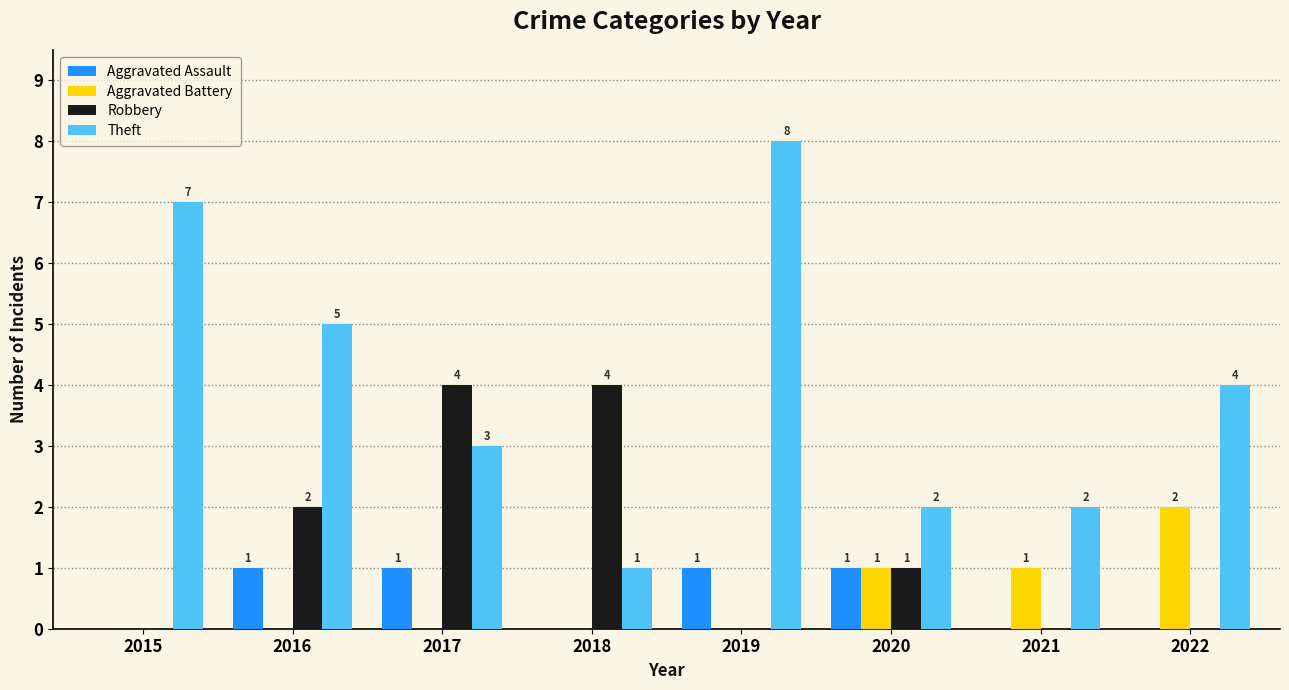

How many groups of bars are there?

8